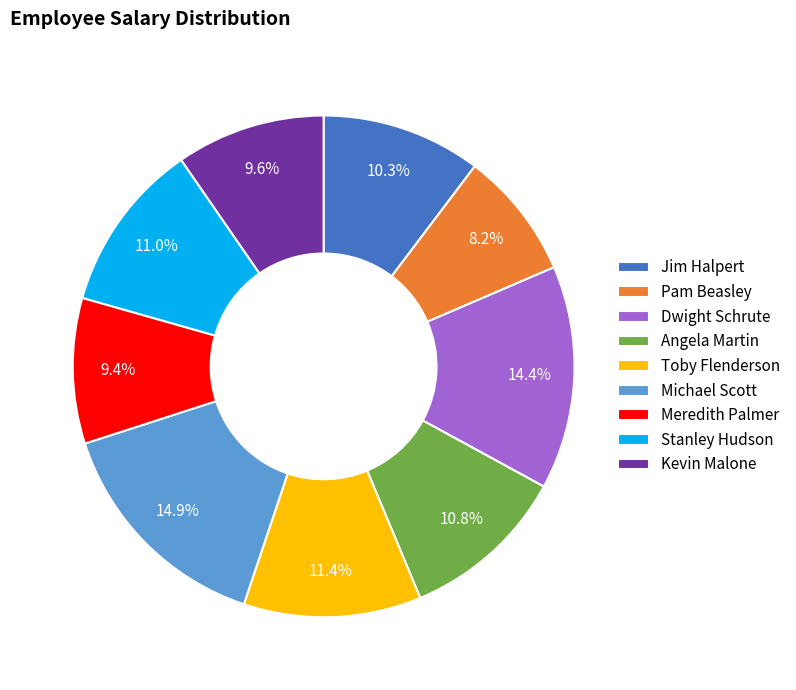

The Stanley Hudson slice represents 11% of the pie. True or false?

True